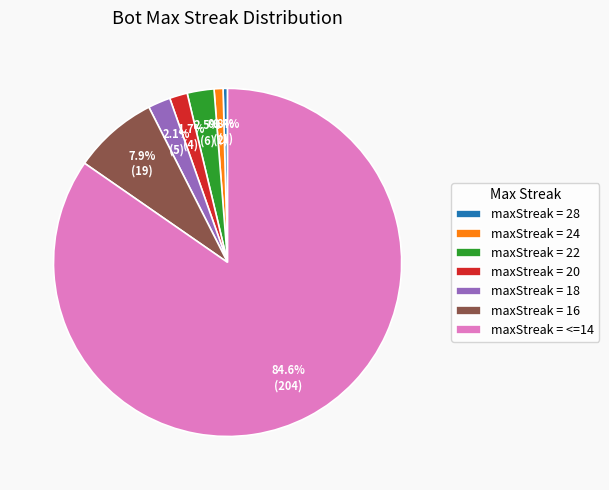

Is the sum of maxStreak = 24 and maxStreak = 16 greater than half?

No